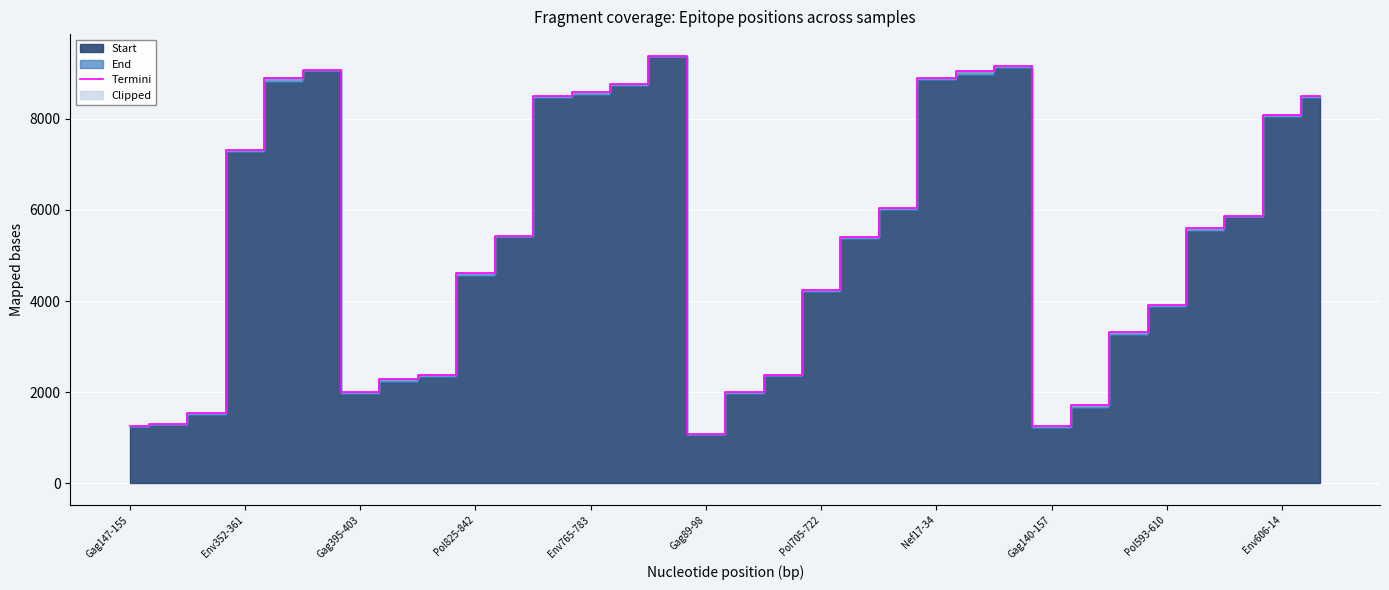

What is the difference between the maximum and minimum values?

8301